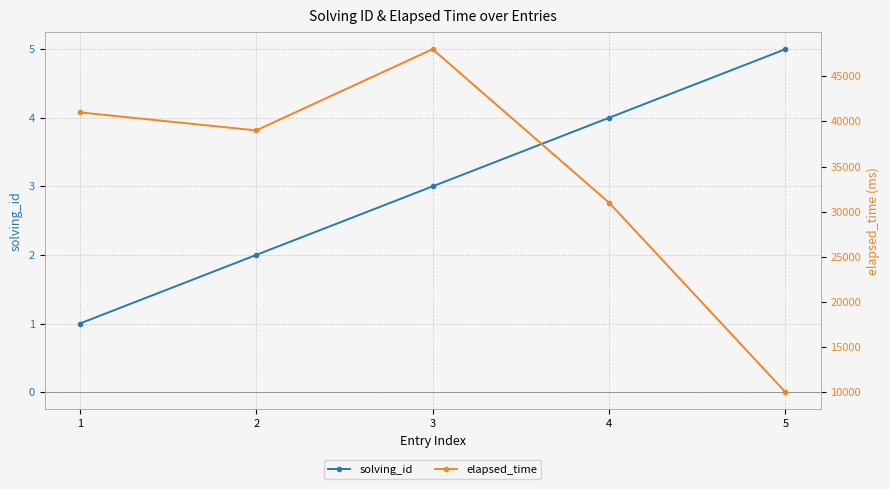

Is it true that elapsed_time equals 70589 at 1?

False